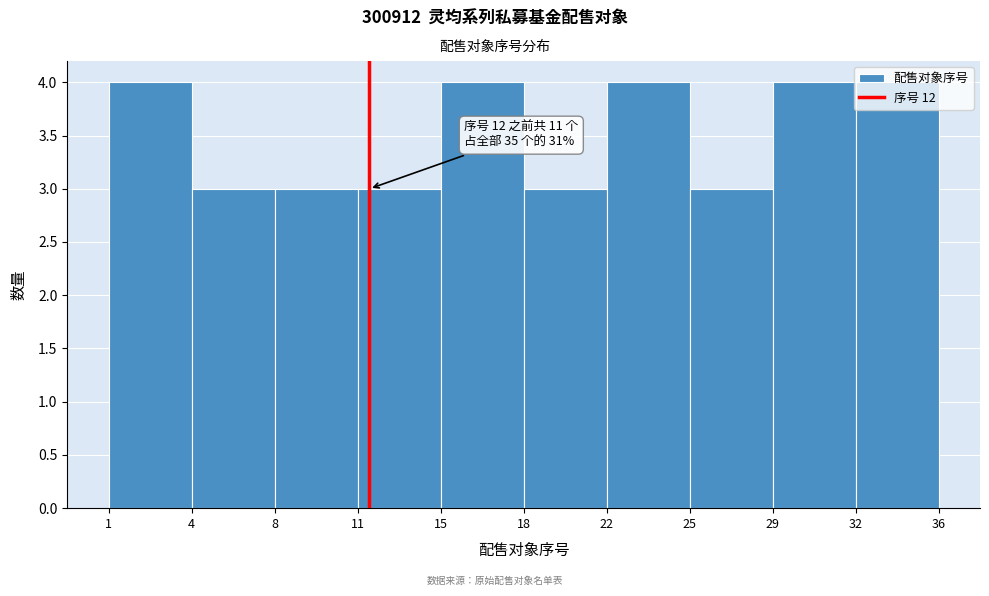

What is the value of the 1st bar from the left?

4